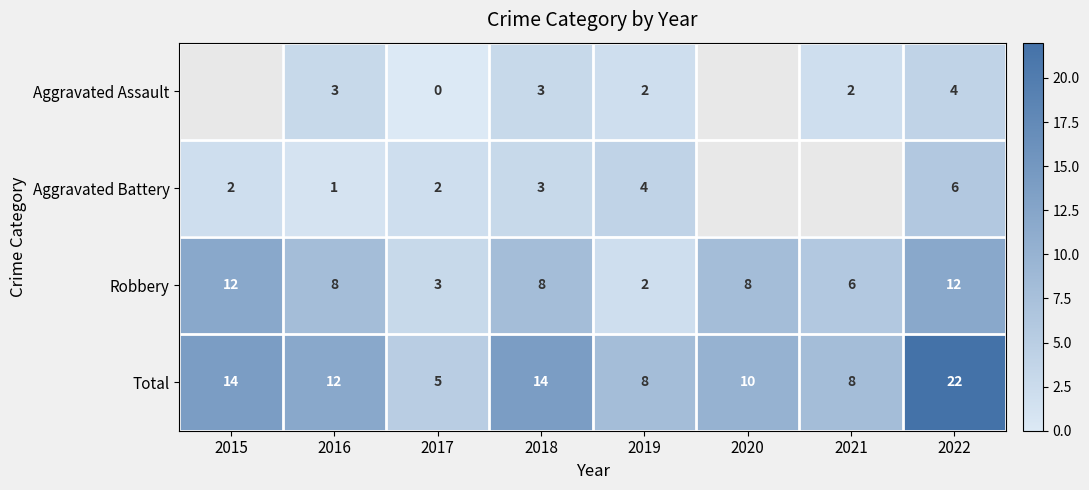

Count the Robbery values in the range 6 to 12.

6